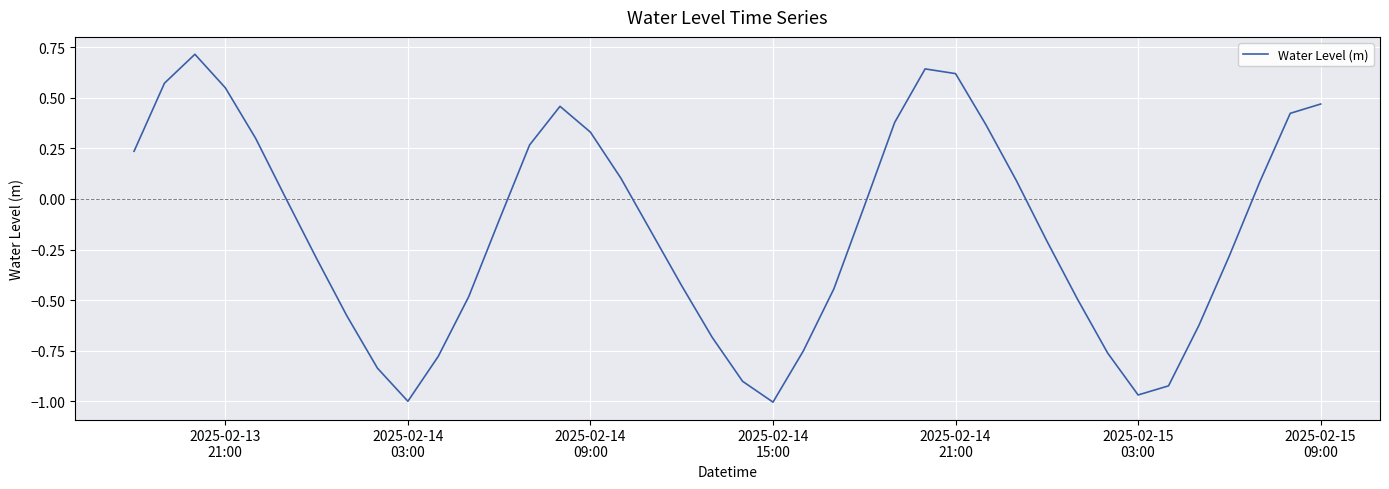

What is the difference between the maximum and minimum values?

1.7